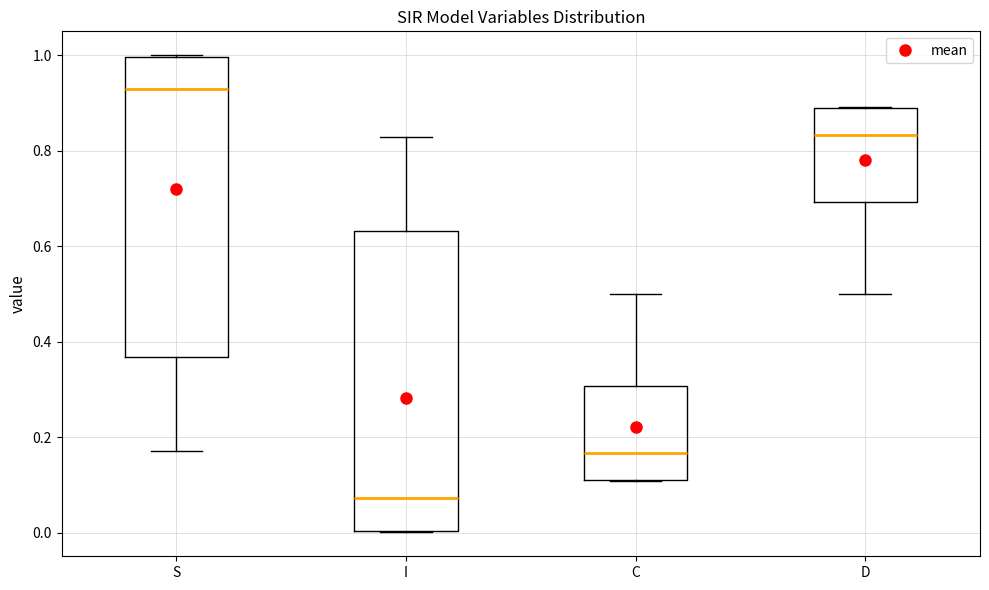

Reading left to right, read every box against the y-axis: the position of its median line, the range the box covers, and the ends of its whiskers. The values are not printed on the chart, so give them approximately, as read against the axis.

S: median 0.92, box 0.36 to 1.00, whiskers 0.18 to 1.00
I: median 0.08, box 0.00 to 0.64, whiskers 0.00 to 0.82
C: median 0.16, box 0.12 to 0.30, whiskers 0.10 to 0.50
D: median 0.84, box 0.70 to 0.88, whiskers 0.50 to 0.90